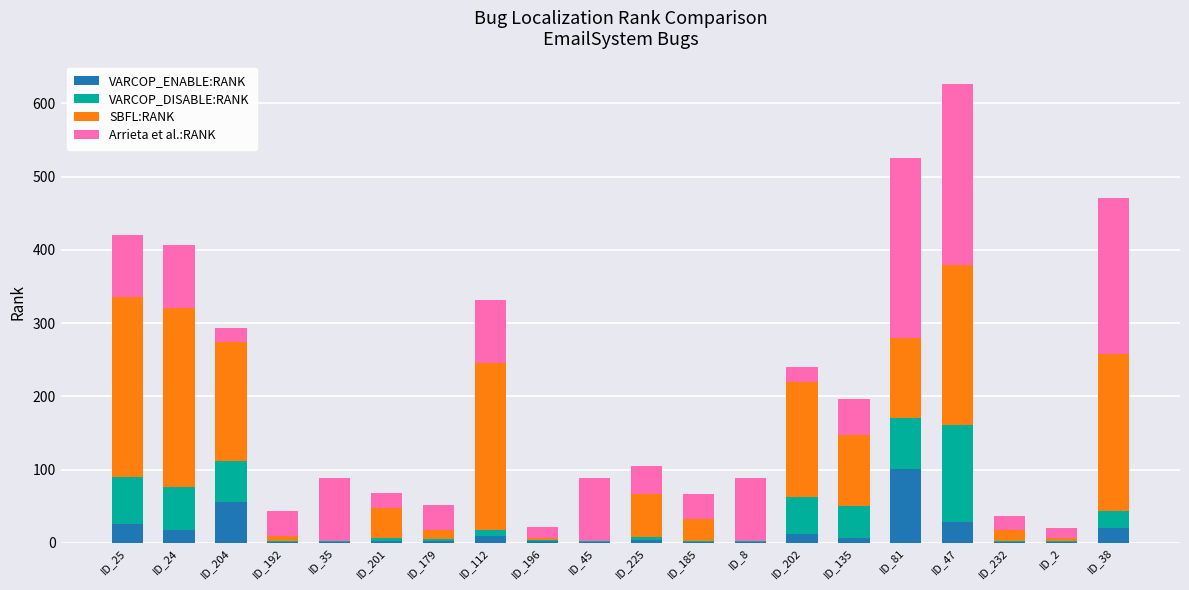

At which category is the sum across all series the highest?

ID_47